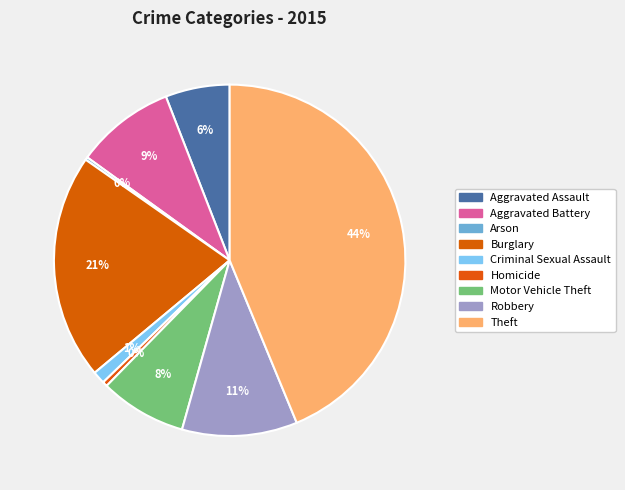

What is the total percentage of Burglary and Robbery?

31.4%